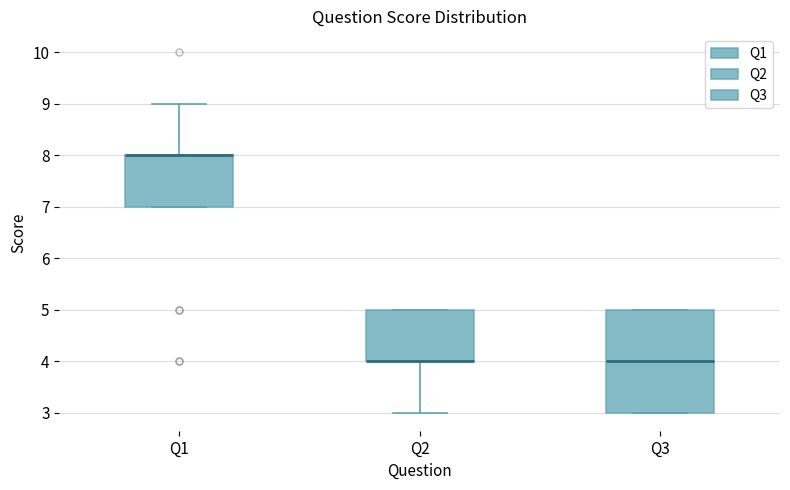

Comparing the boxes themselves (not the whiskers), which one is the tallest?

Q3